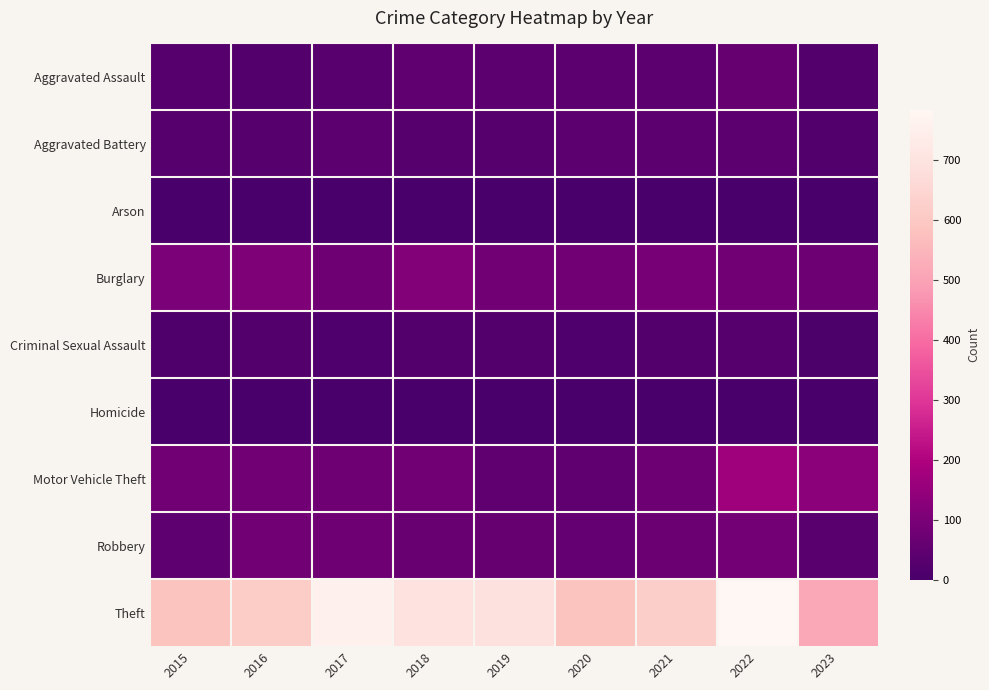

Which series has the largest range (max minus min)?

Theft